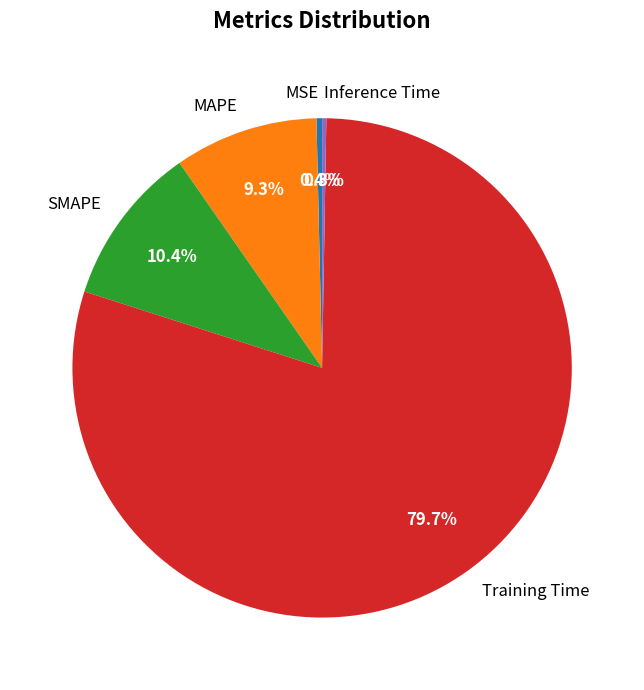

Which category accounts for the majority?

Training Time